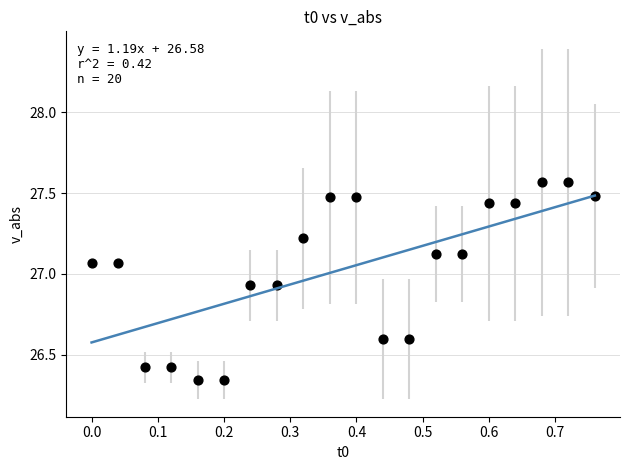

What is the range of Y values (max minus min)?

1.2